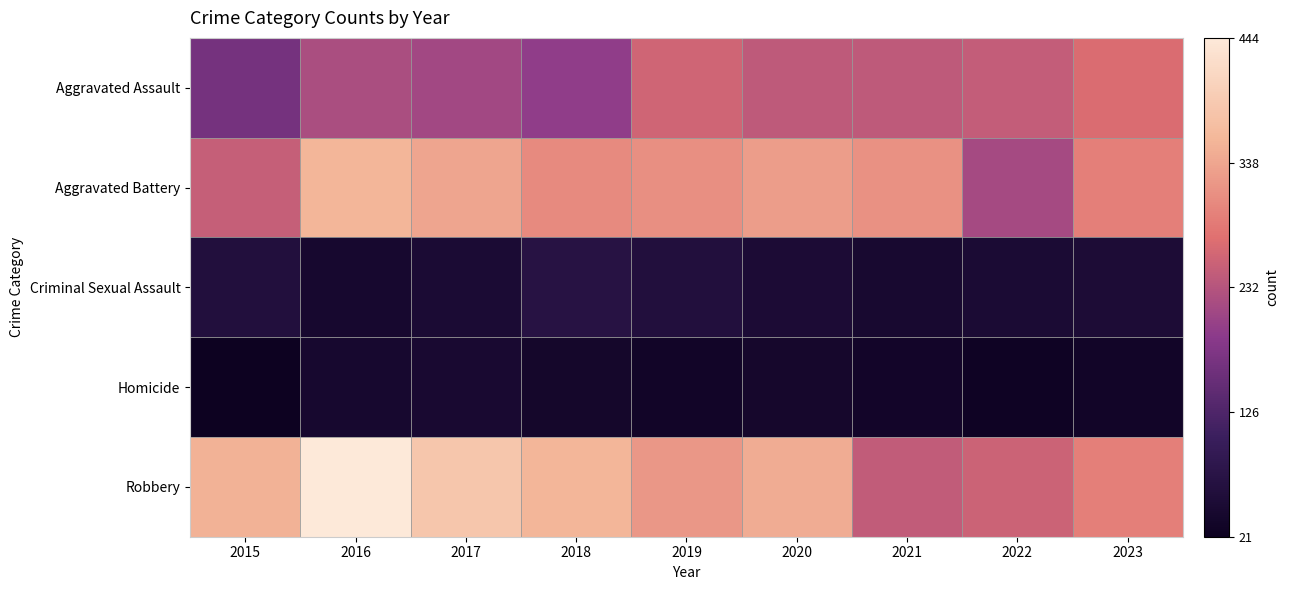

Reading left to right, extract all data points from this chart.

Aggravated Assault: 2015=168	2016=222	2017=214	2018=195	2019=258	2020=241	2021=242	2022=246	2023=269
Aggravated Battery: 2015=249	2016=358	2017=337	2018=306	2019=311	2020=327	2021=314	2022=216	2023=293
Criminal Sexual Assault: 2015=61	2016=42	2017=48	2018=70	2019=61	2020=50	2021=44	2022=48	2023=52
Homicide: 2015=21	2016=41	2017=45	2018=36	2019=31	2020=39	2021=33	2022=26	2023=31
Robbery: 2015=353	2016=444	2017=383	2018=358	2019=321	2020=345	2021=245	2022=255	2023=292